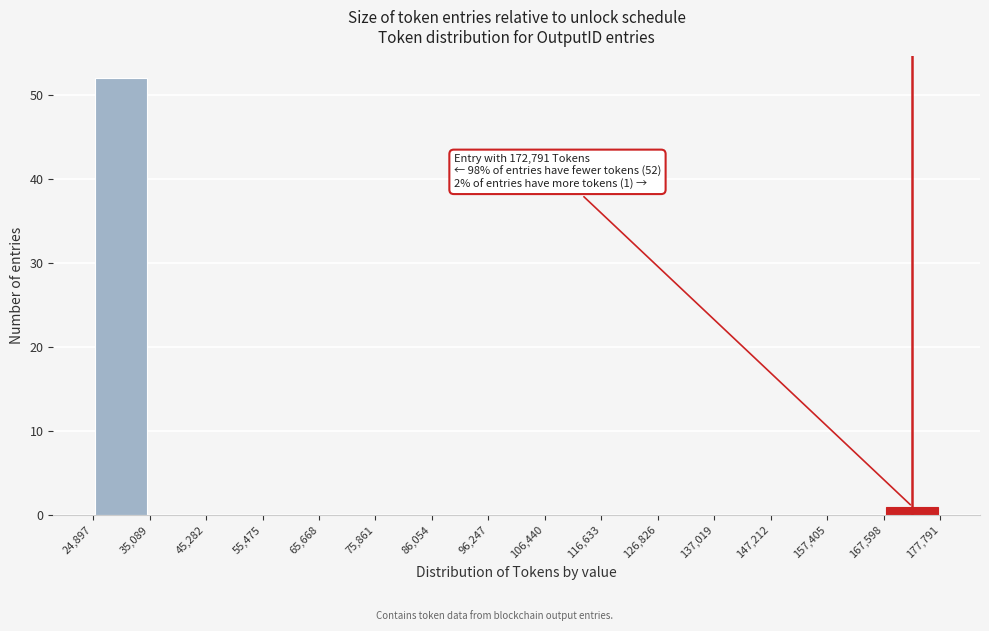

Over which range of the x-axis is the bar tallest?

24,897 to 35,089